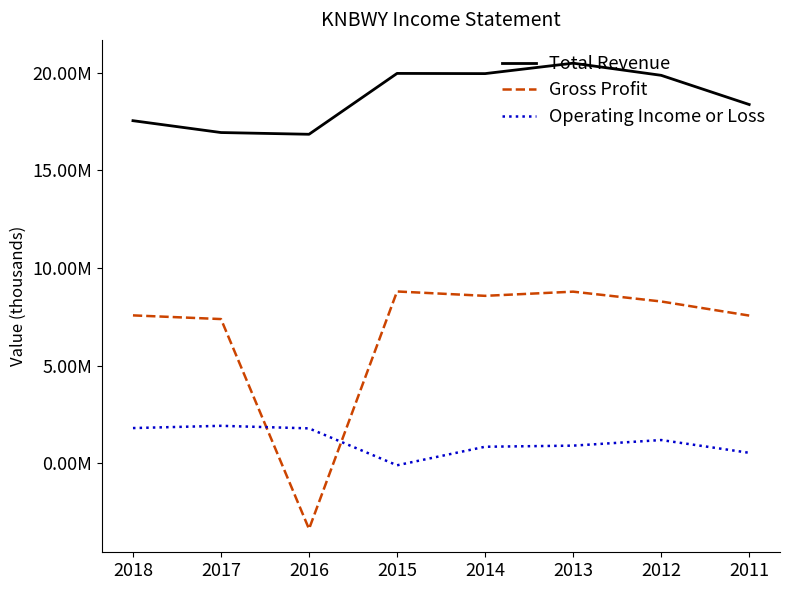

Reading left to right, what are all the values shown in this chart?

Total Revenue: 2018=17548400	2017=16941300	2016=16852300	2015=19970000	2014=19959800	2013=20494200	2012=19872300	2011=18376600
Gross Profit: 2018=7575300	2017=7386200	2016=-3366900	2015=8799800	2014=8576200	2013=8790000	2012=8287400	2011=7565400
Operating Income or Loss: 2018=1802700	2017=1918000	2016=1787000	2015=-103700	2014=846200	2013=902400	2012=1189300	2011=536200